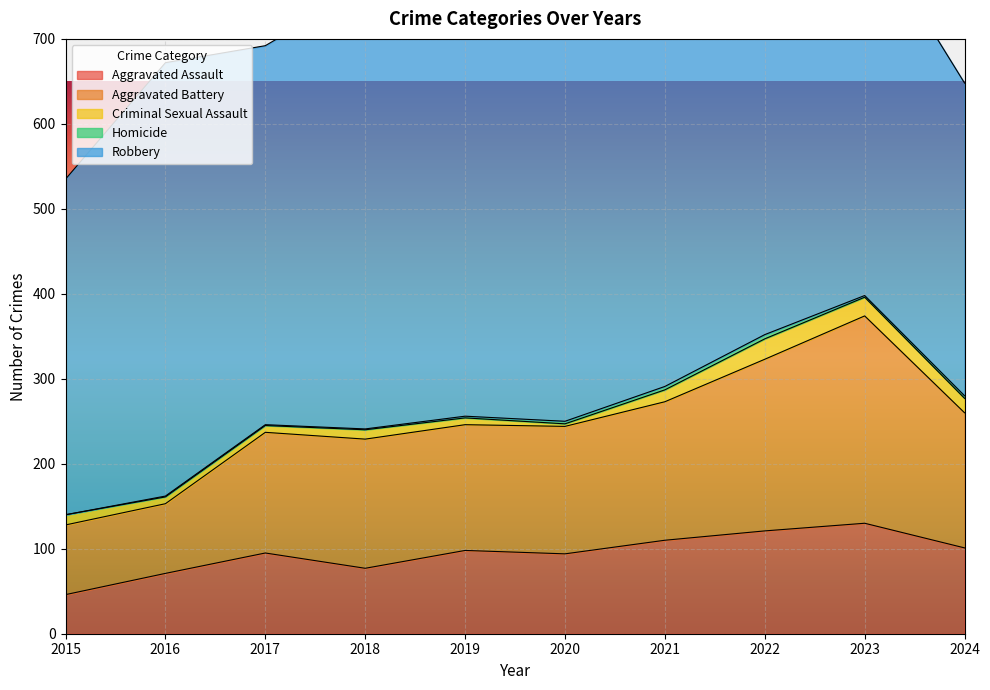

What are all the series names shown in the legend?

Aggravated Assault, Aggravated Battery, Criminal Sexual Assault, Homicide, Robbery